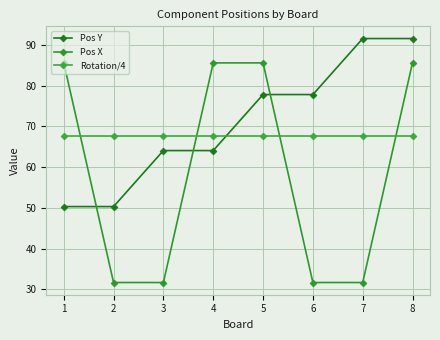

List the series in order of their overall mean, lowest first.

Pos X, Rotation/4, Pos Y